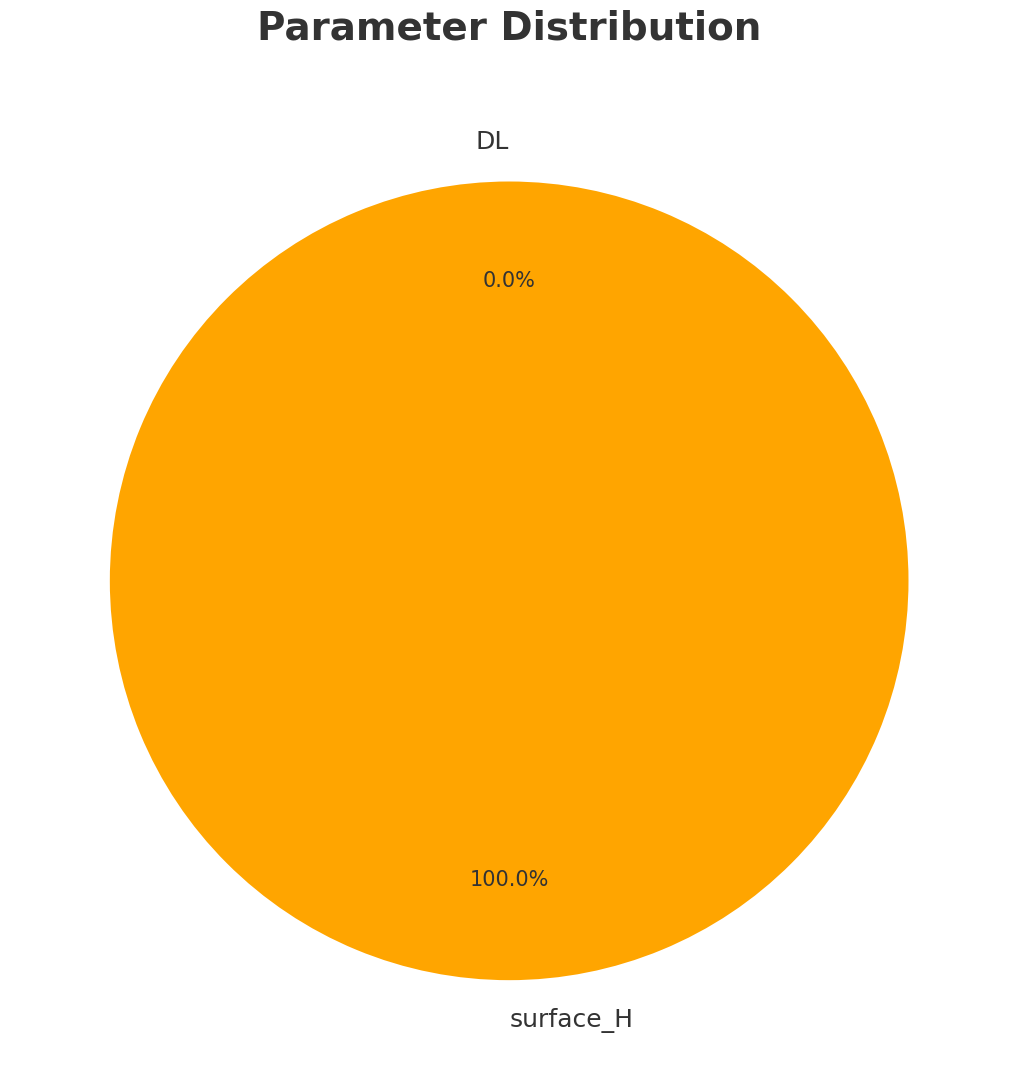

What is the majority slice?

surface_H